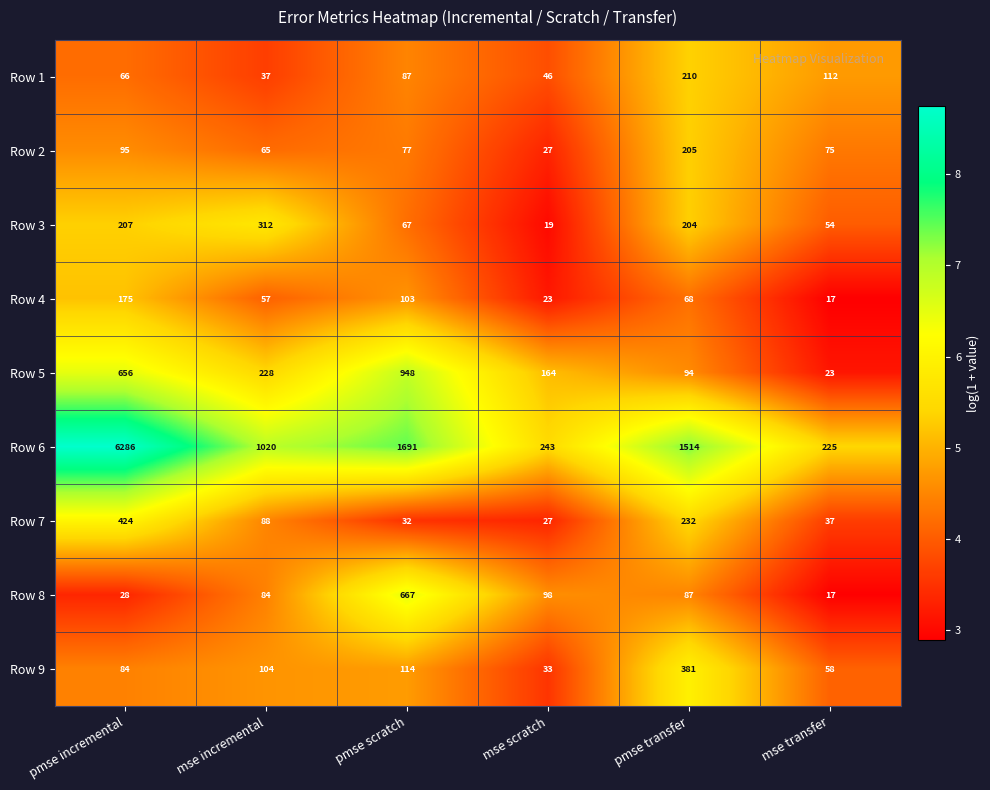

The Row 2 series shows 80 at pmse transfer. True or false?

False